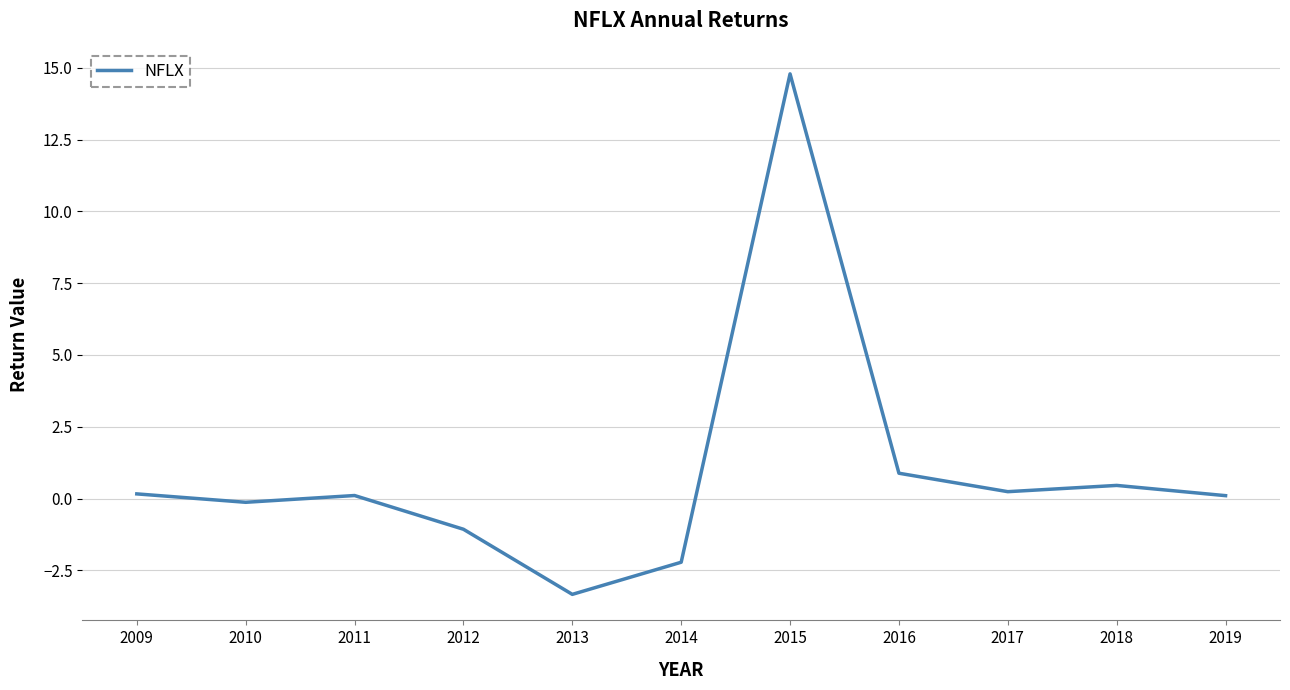

What is the greatest value displayed?

14.8